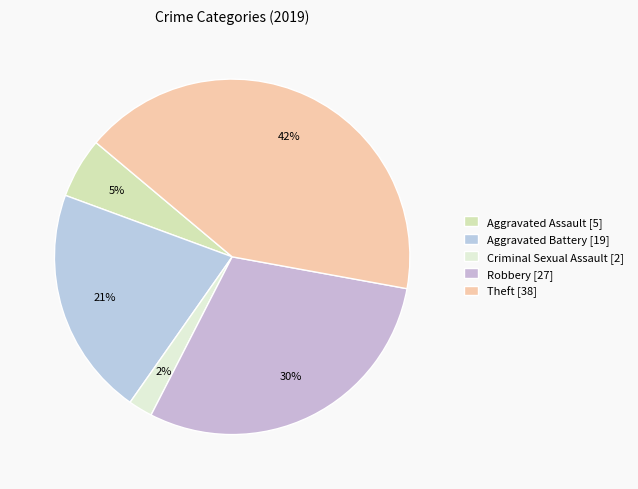

How many segments does this pie chart have?

5